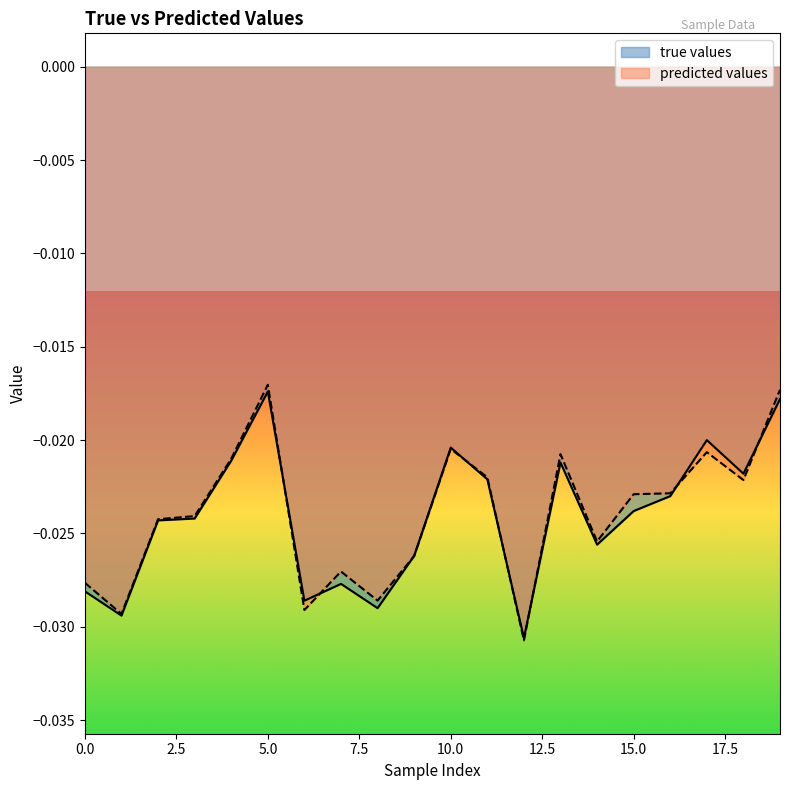

Does the chart display data point markers on the line(s)?

No